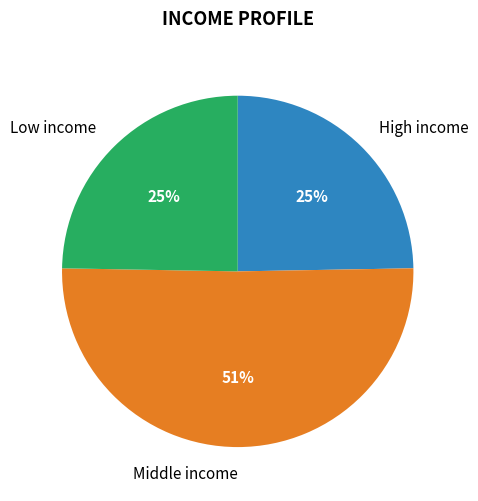

Is the sum of High income and Low income greater than half?

No